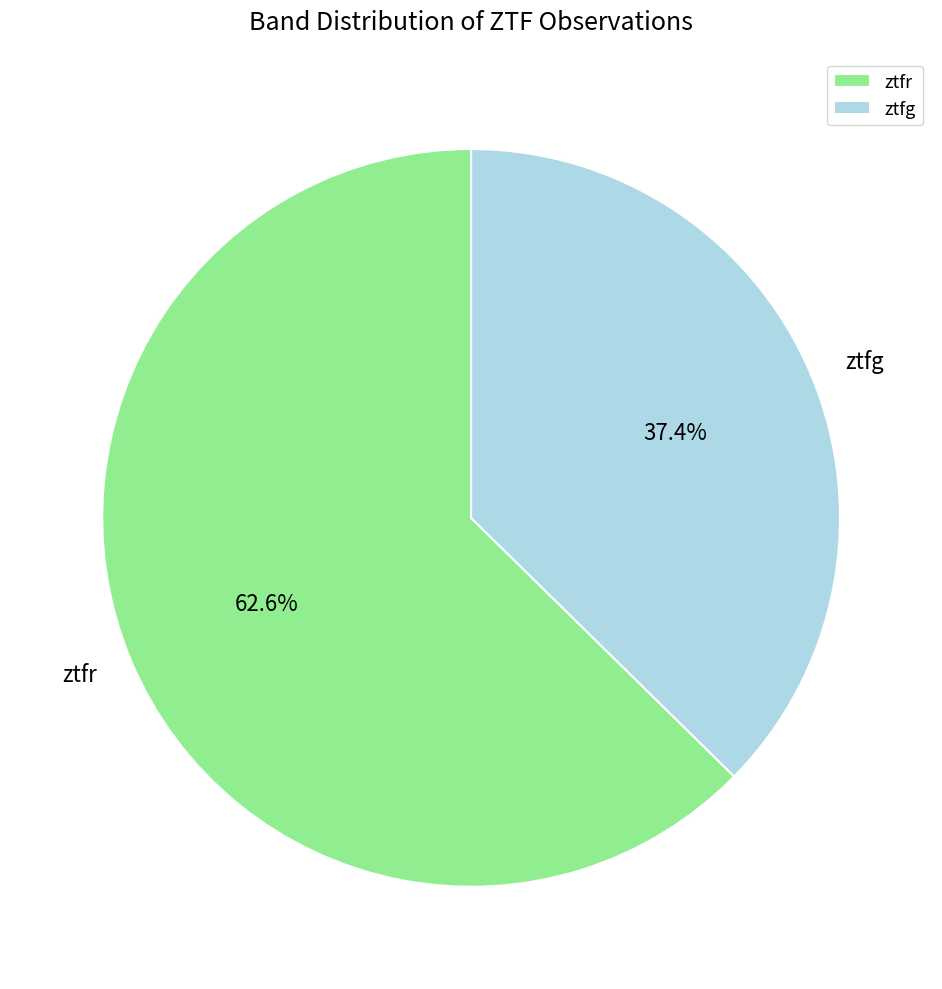

Is there a majority slice in this chart?

Yes